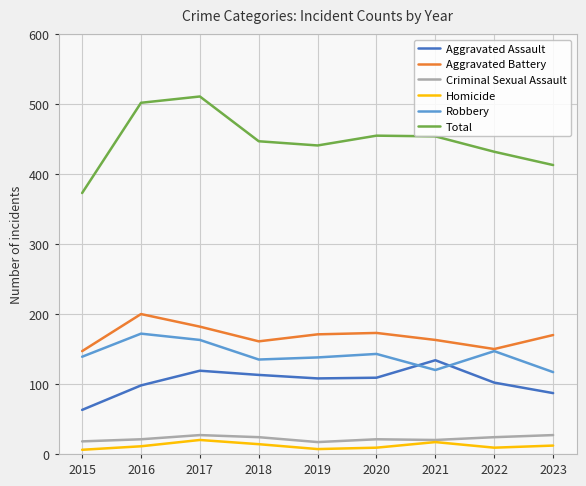

What is the minimum value for Total?

373